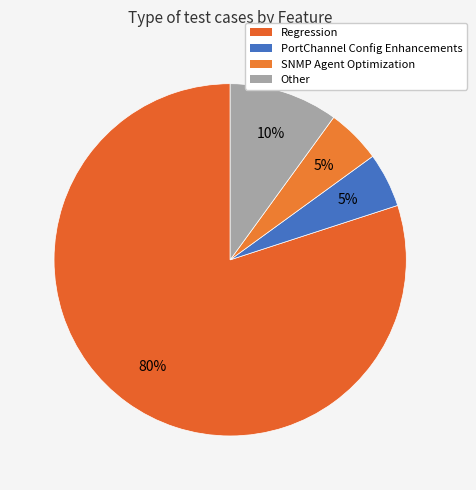

What is the majority slice?

Regression